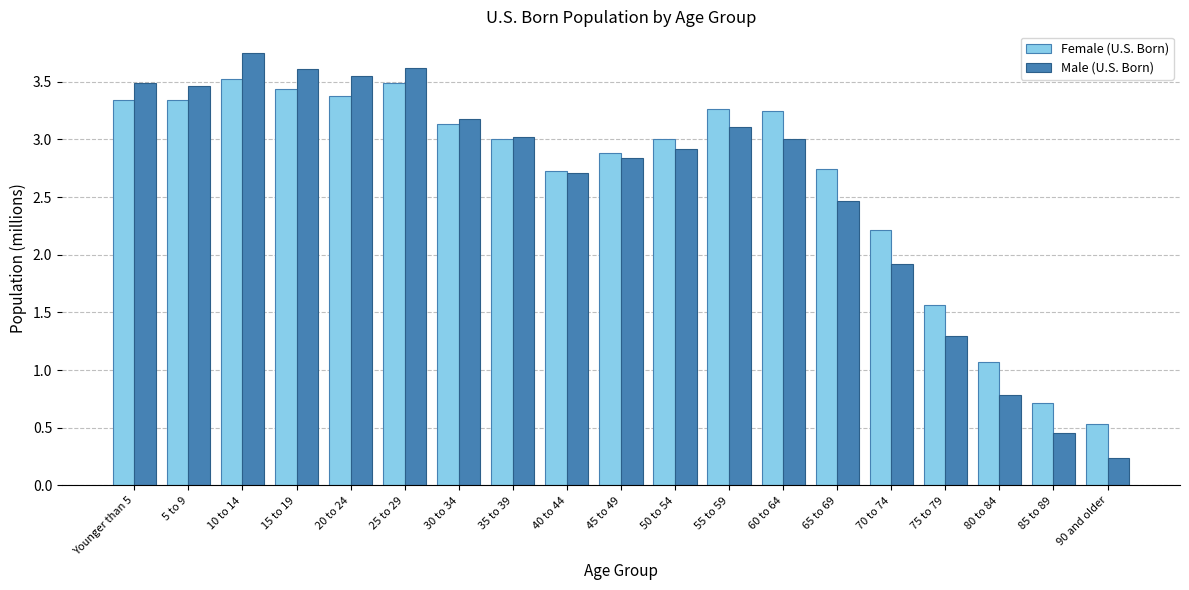

Is the value of Female (U.S. Born) at 45 to 49 greater than the value of Male (U.S. Born) at 35 to 39?

No